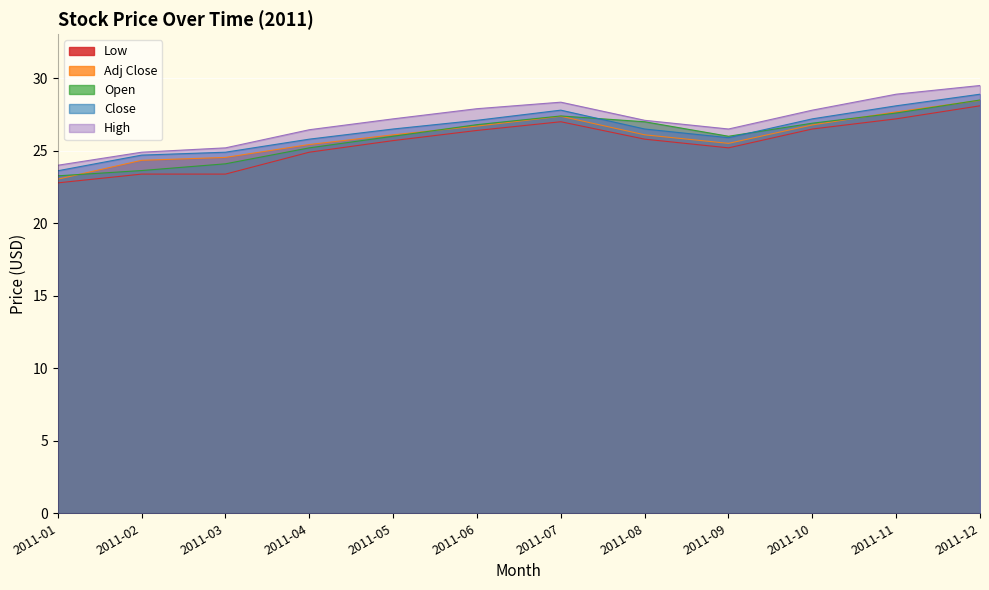

In Adj Close, how many points are lower than both neighbors (excluding endpoints)?

1